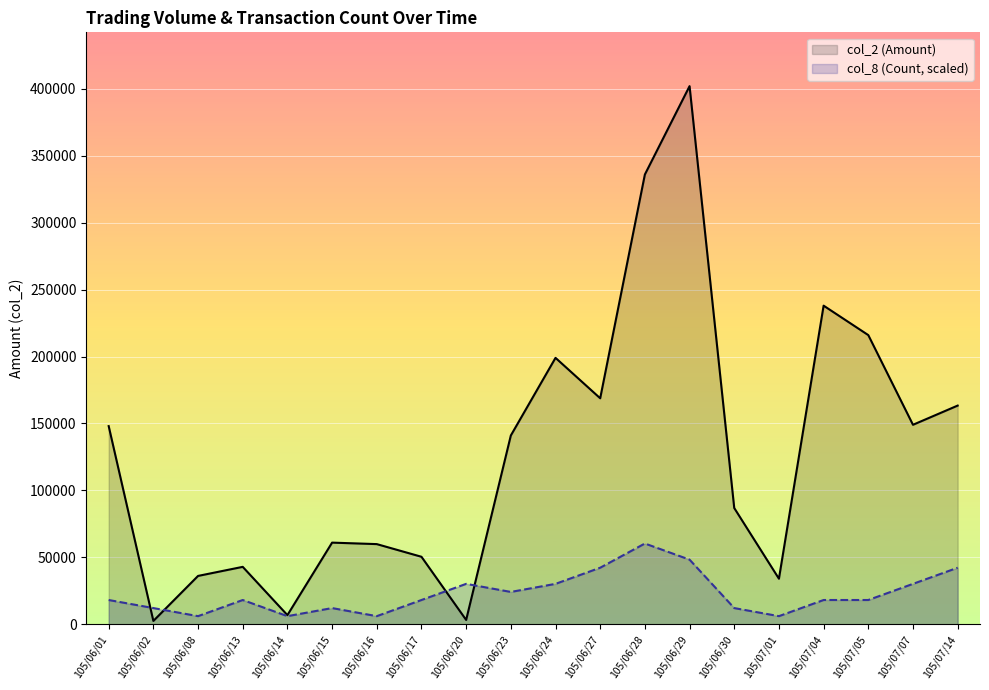

At how many categories does at least one series exceed 336312?

1